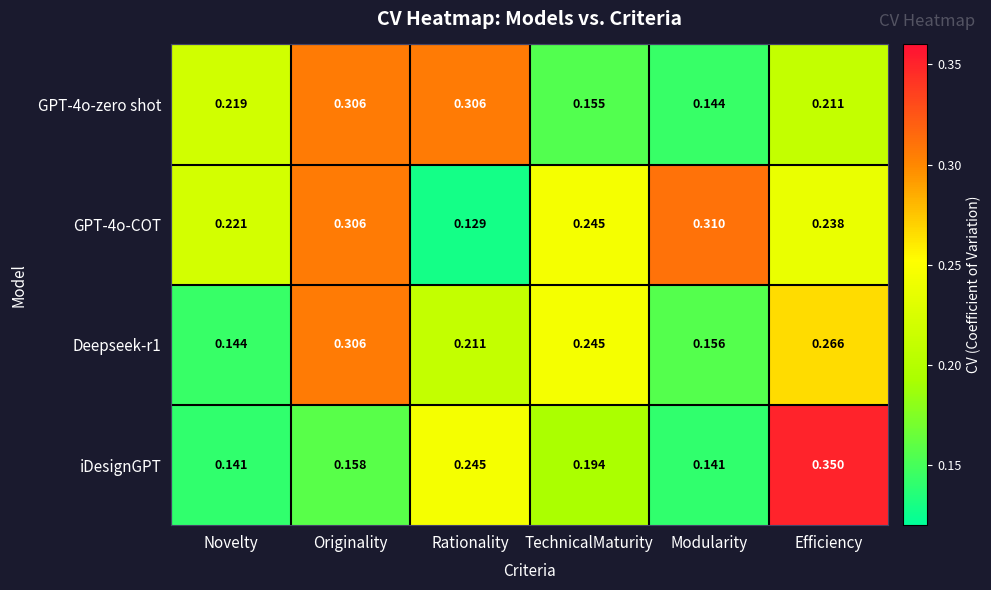

At which category is the sum across all series the highest?

Originality